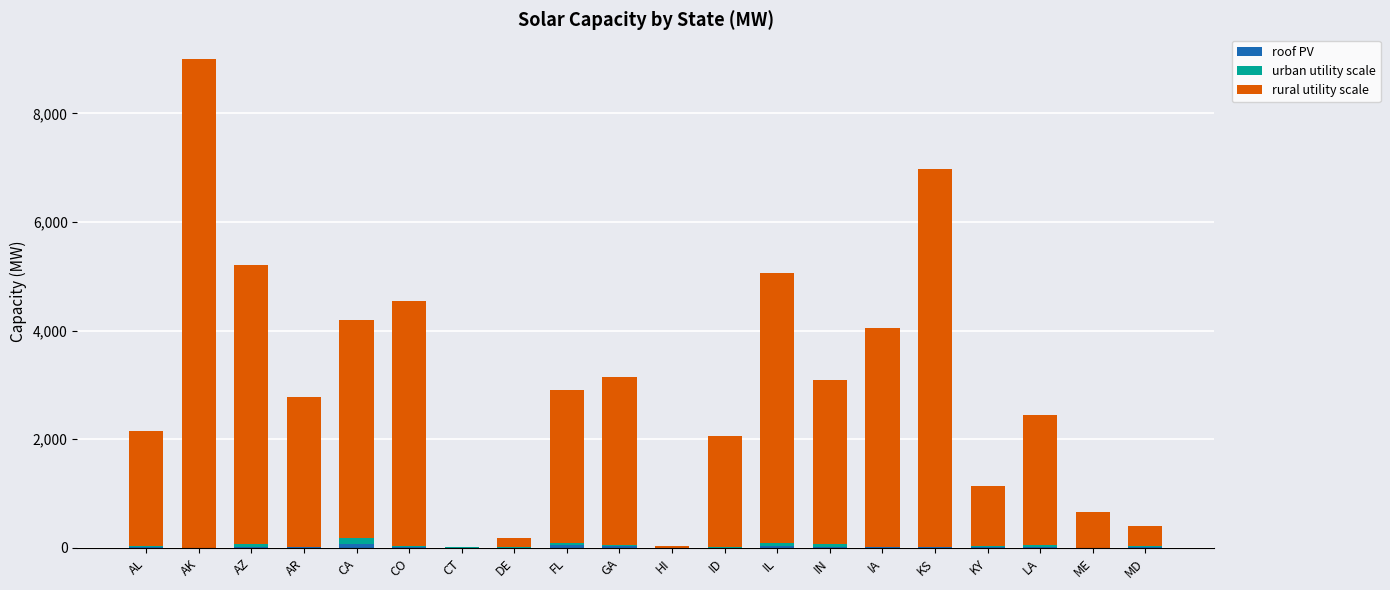

Does the chart contain stacked bars?

Yes